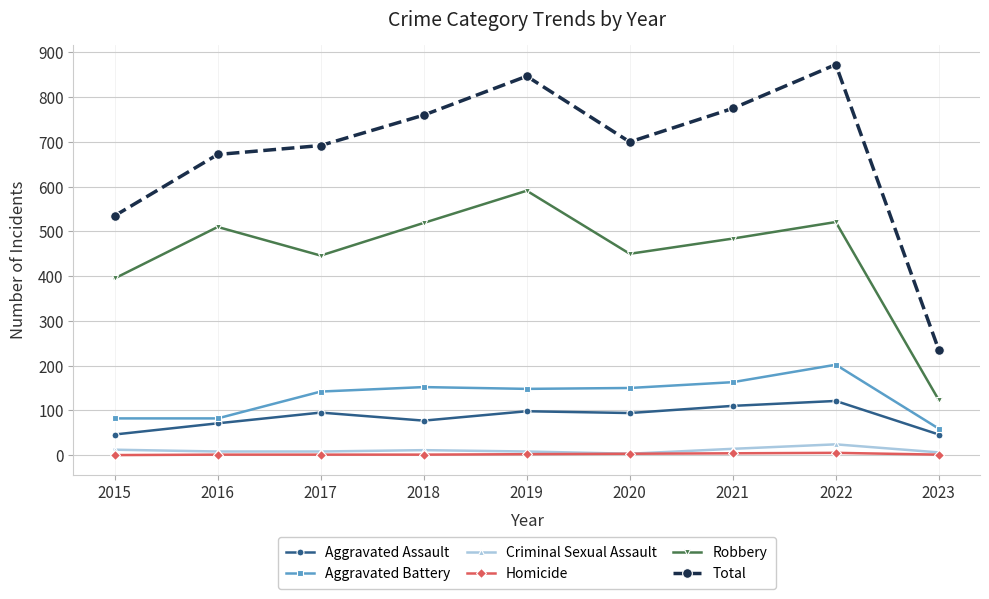

At which label does Robbery first exceed 484?

2016